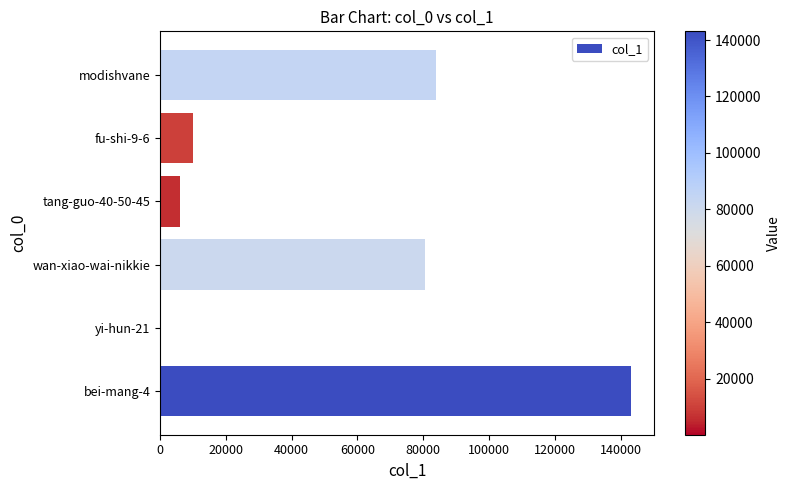

Which label corresponds to the largest value in the chart?

bei-mang-4